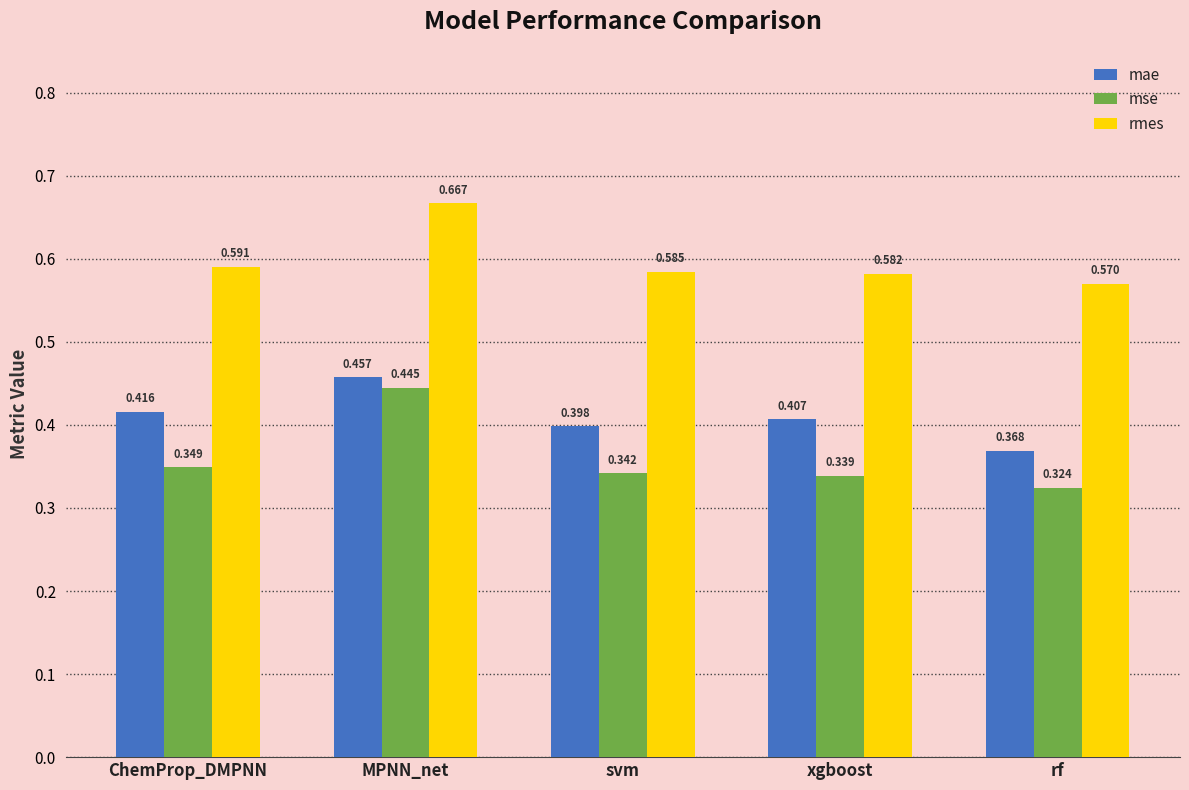

At MPNN_net, list the series in order from smallest to largest.

mse, mae, rmes